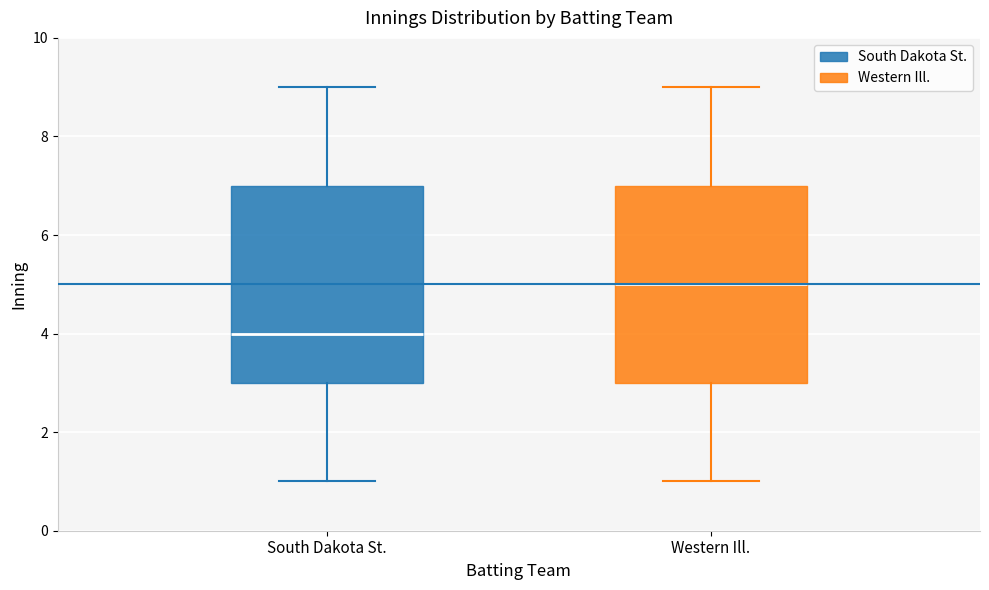

Reading left to right, read every box against the y-axis: the position of its median line, the range the box covers, and the ends of its whiskers. The values are not printed on the chart, so give them approximately, as read against the axis.

South Dakota St.: median 4, box 3 to 7, whiskers 1 to 9
Western Ill.: median 5, box 3 to 7, whiskers 1 to 9